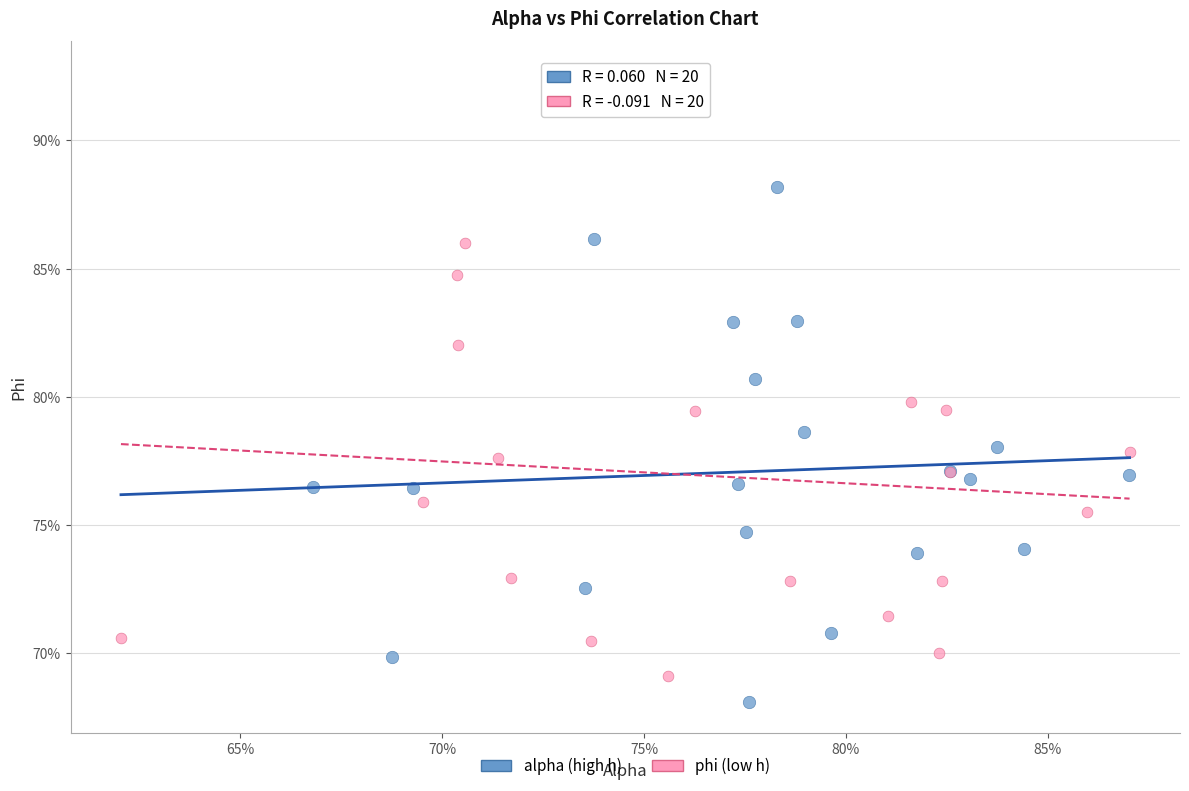

Which series has the largest Y range (max minus min)?

phi (low h)